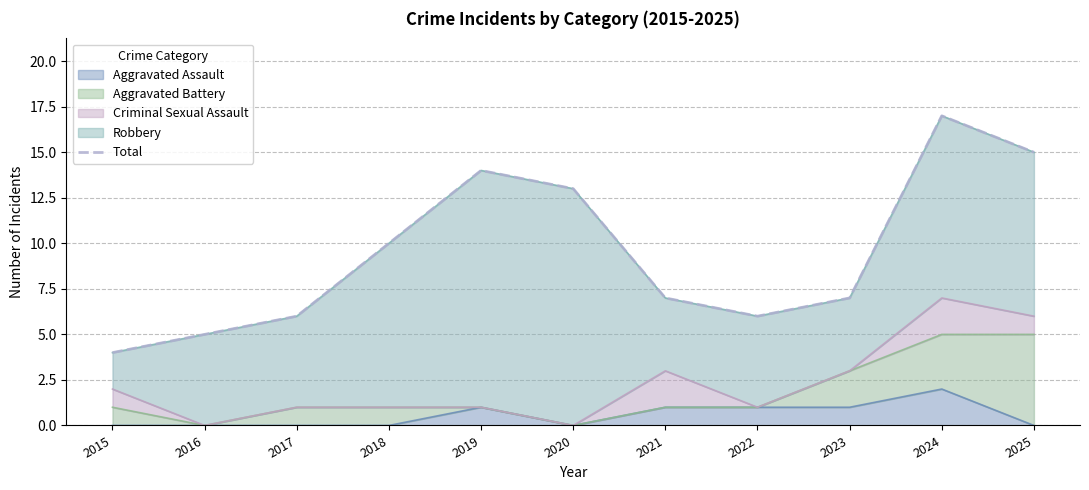

What is the sum of all values?

104